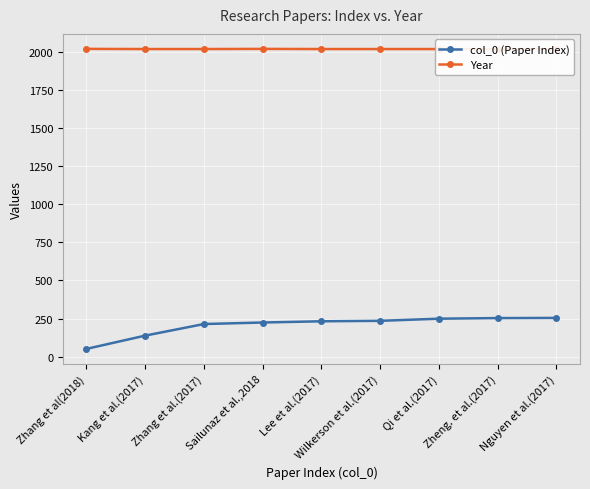

Between Zhang et al(2018) and Lee et al.(2017), which is larger?

Lee et al.(2017)